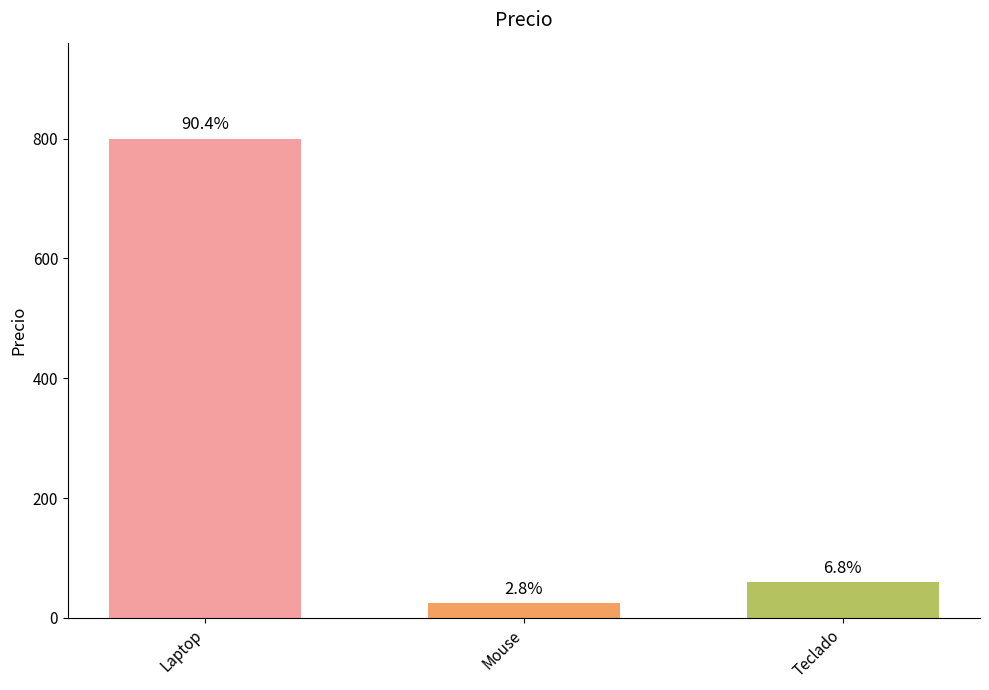

Reading right to left, transcribe all the data shown in this chart.

Teclado=60	Mouse=25	Laptop=800